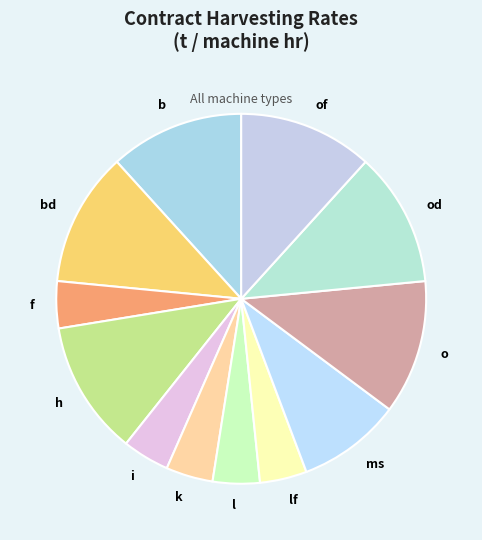

Approximately how many times larger is the value at h compared to b?

1.0